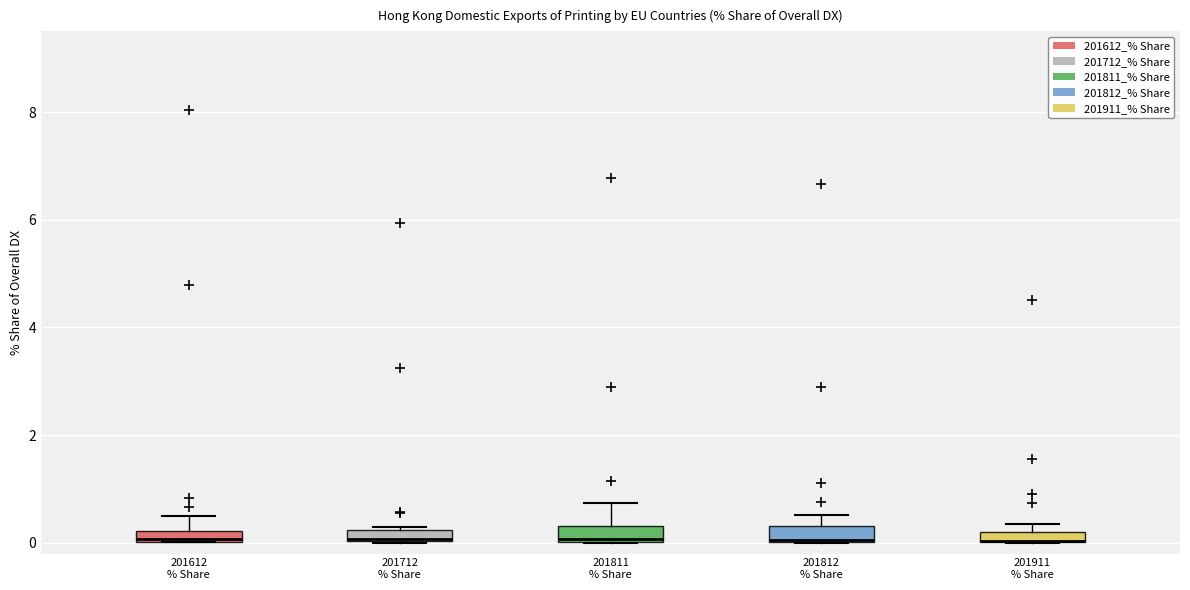

Where does the upper whisker of the box for 201812 % Share end on the y-axis? The values are not printed on the chart, so give them approximately, as read against the axis.

0.6